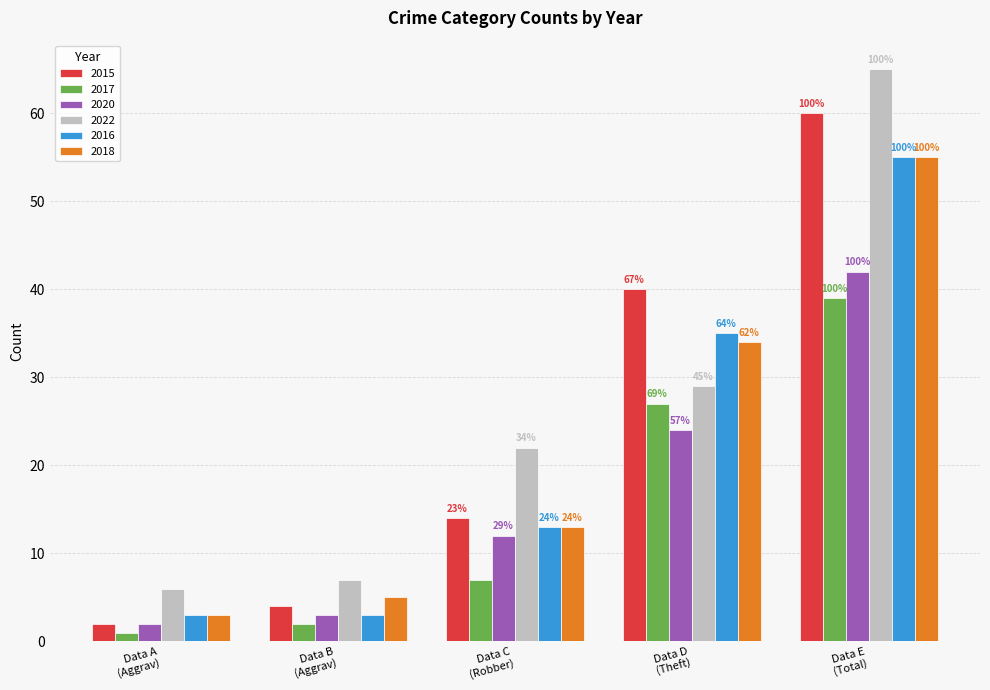

What is the average value of the 2017 series?

15